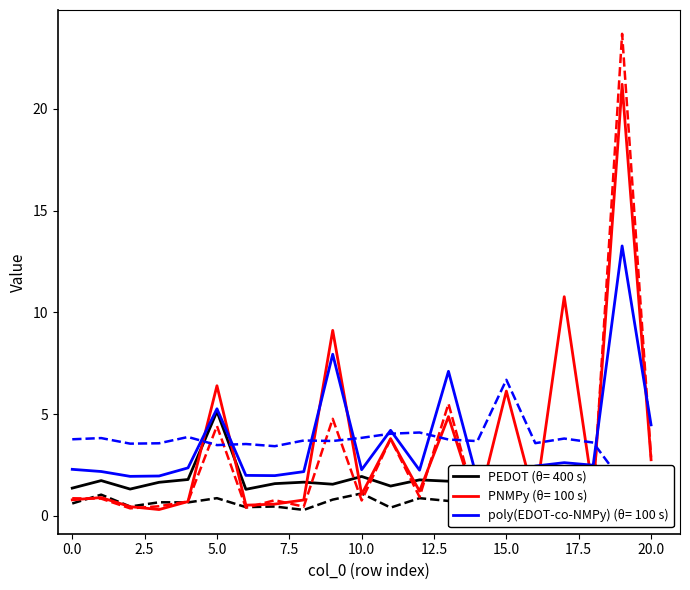

What is the value of the col_1 point at the 4th from the left?

1.7